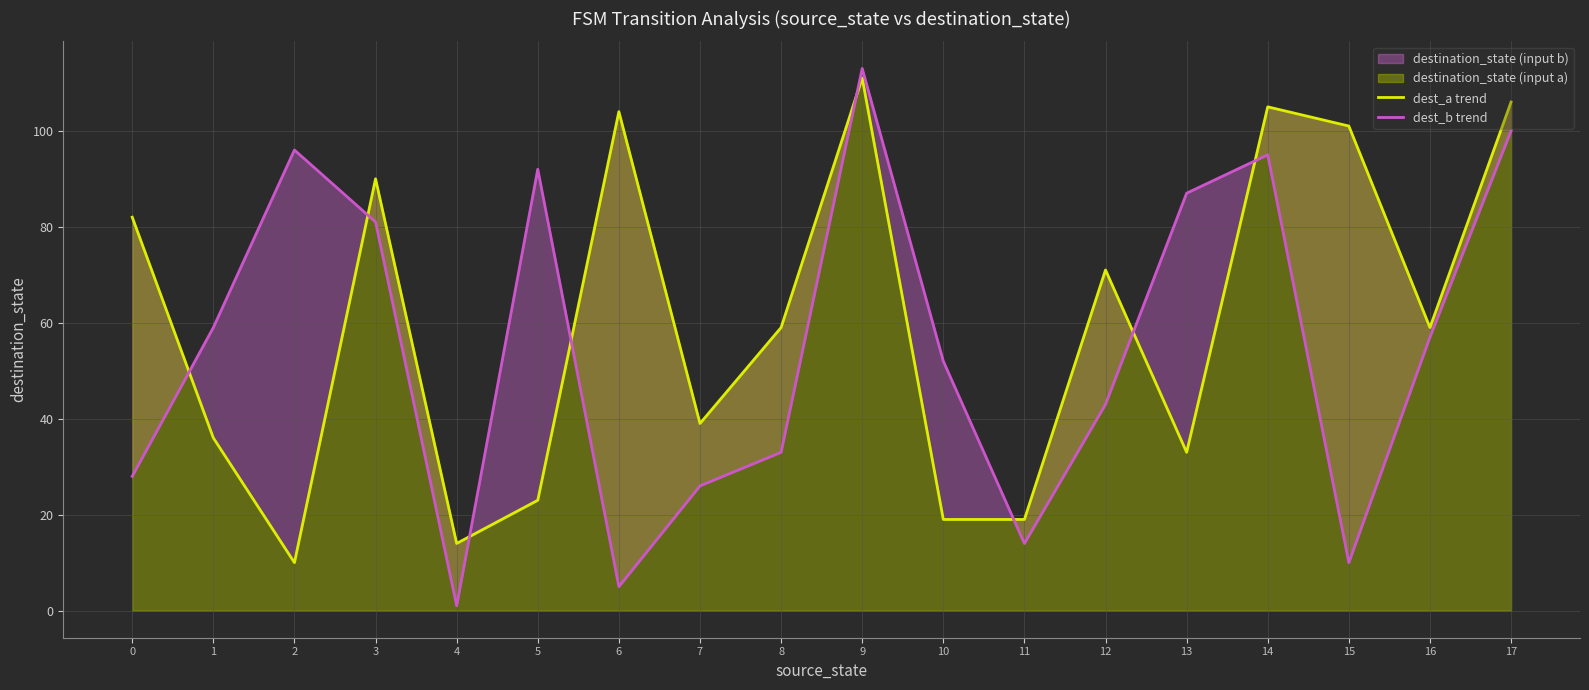

How many lines are shown in the chart?

2